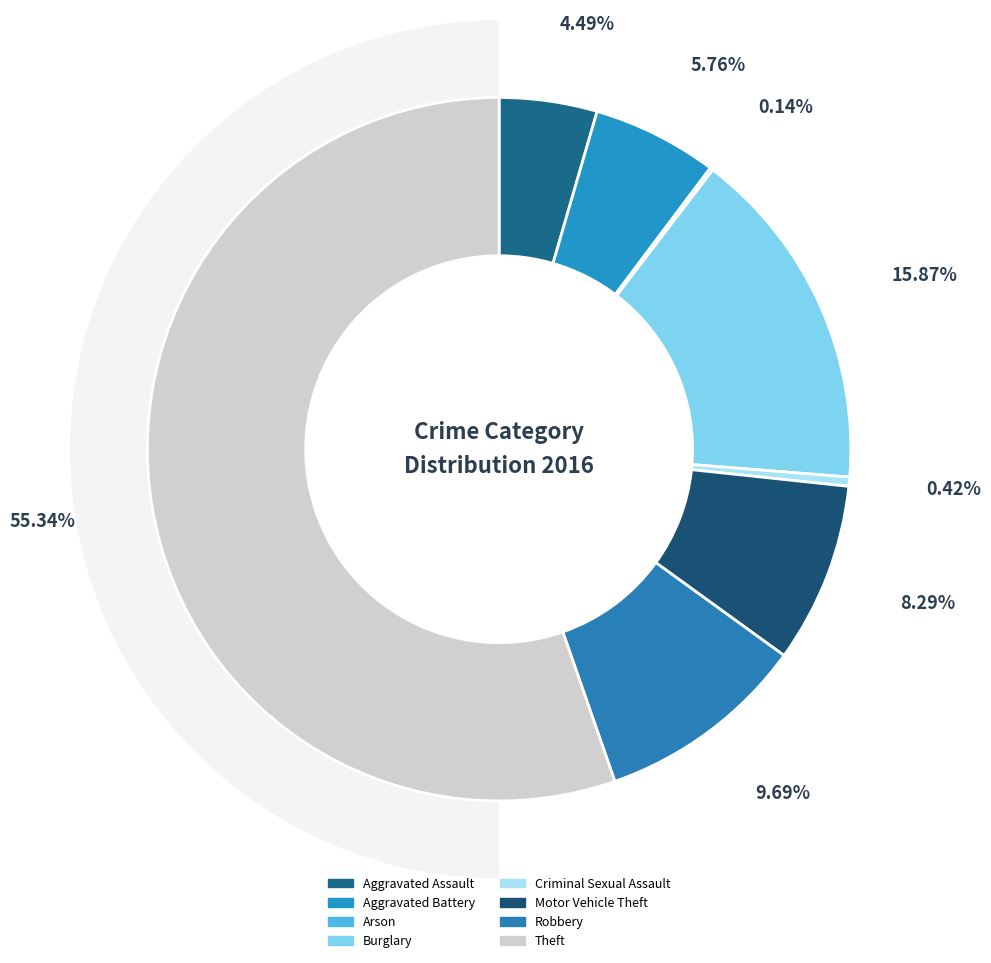

Approximately how many times larger is the value at Criminal Sexual Assault compared to Aggravated Battery?

0.1